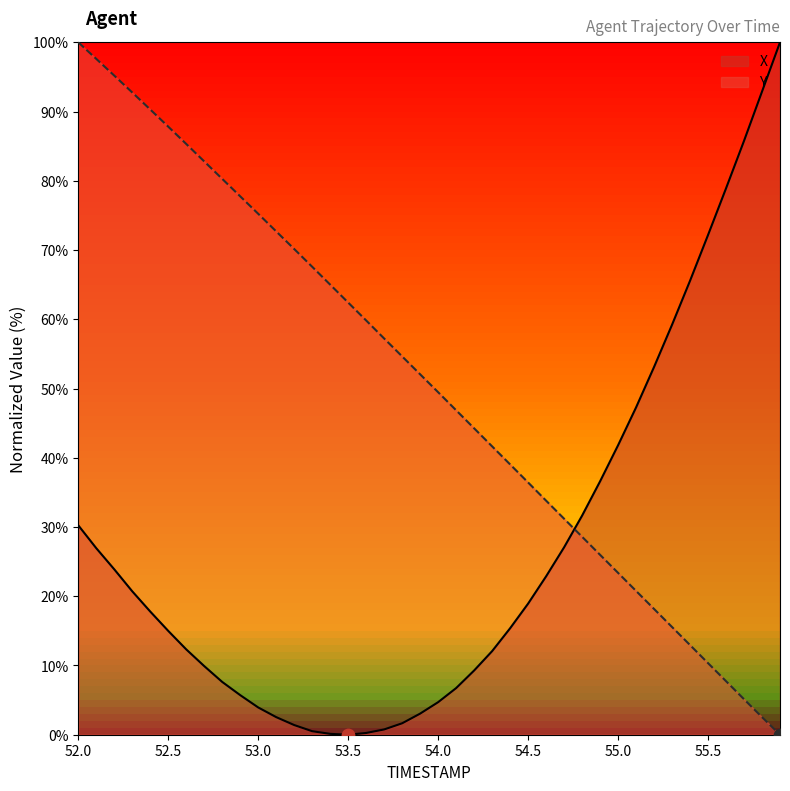

What is the total value across all series at 52.9?

83.5